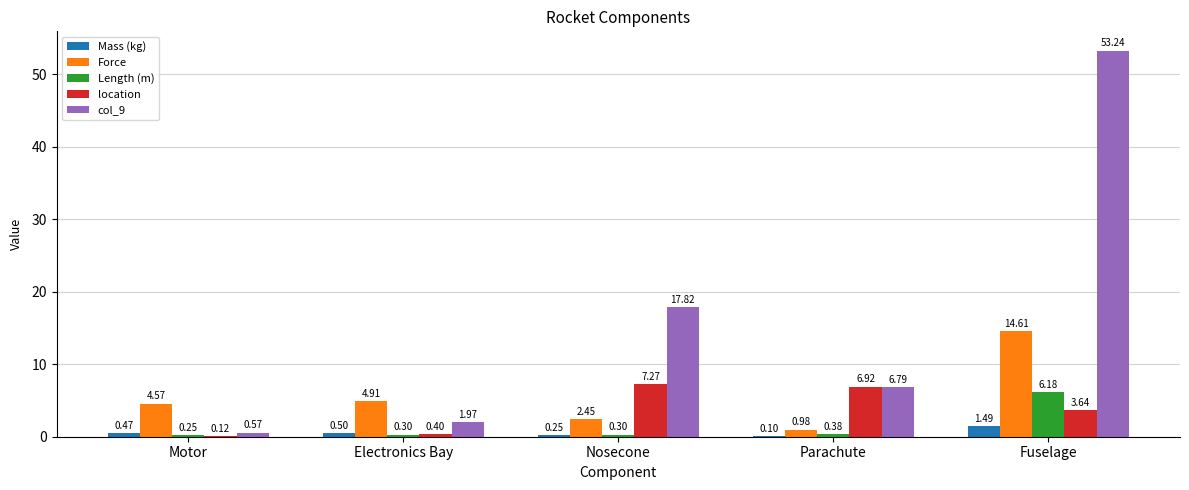

At which label does location first exceed 3?

Nosecone